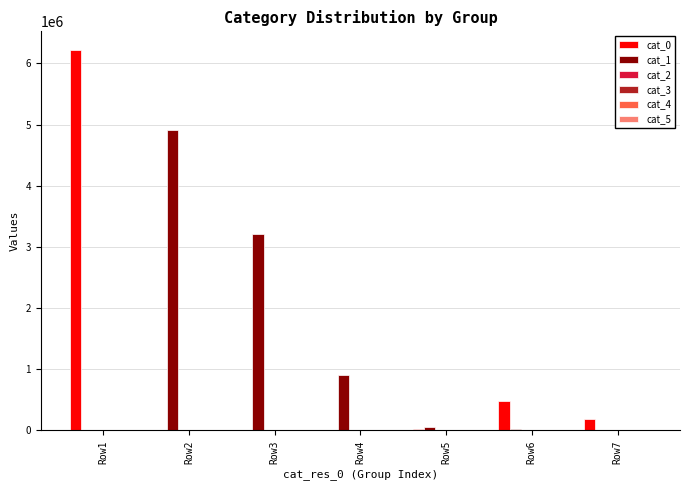

How many series are shown in this chart?

6